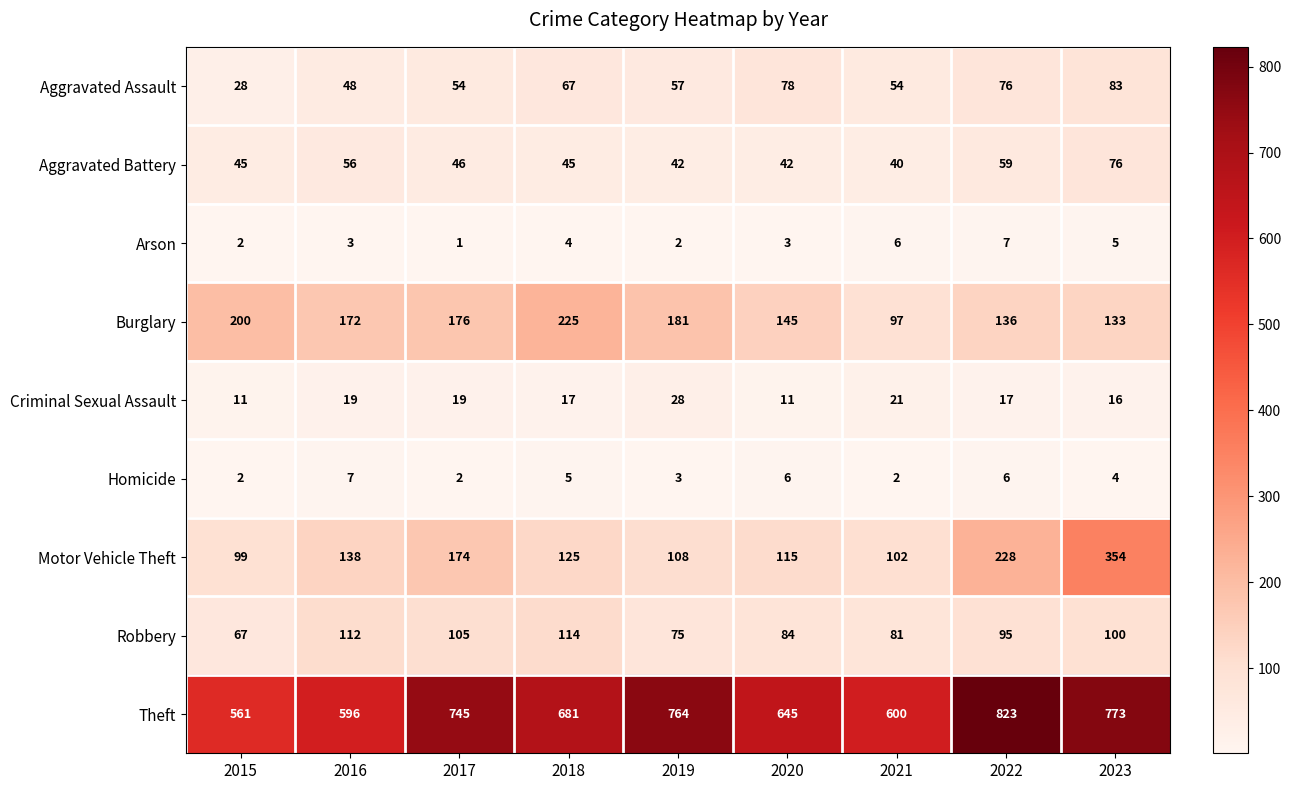

Which series changed the most between 2016 and 2022?

Theft